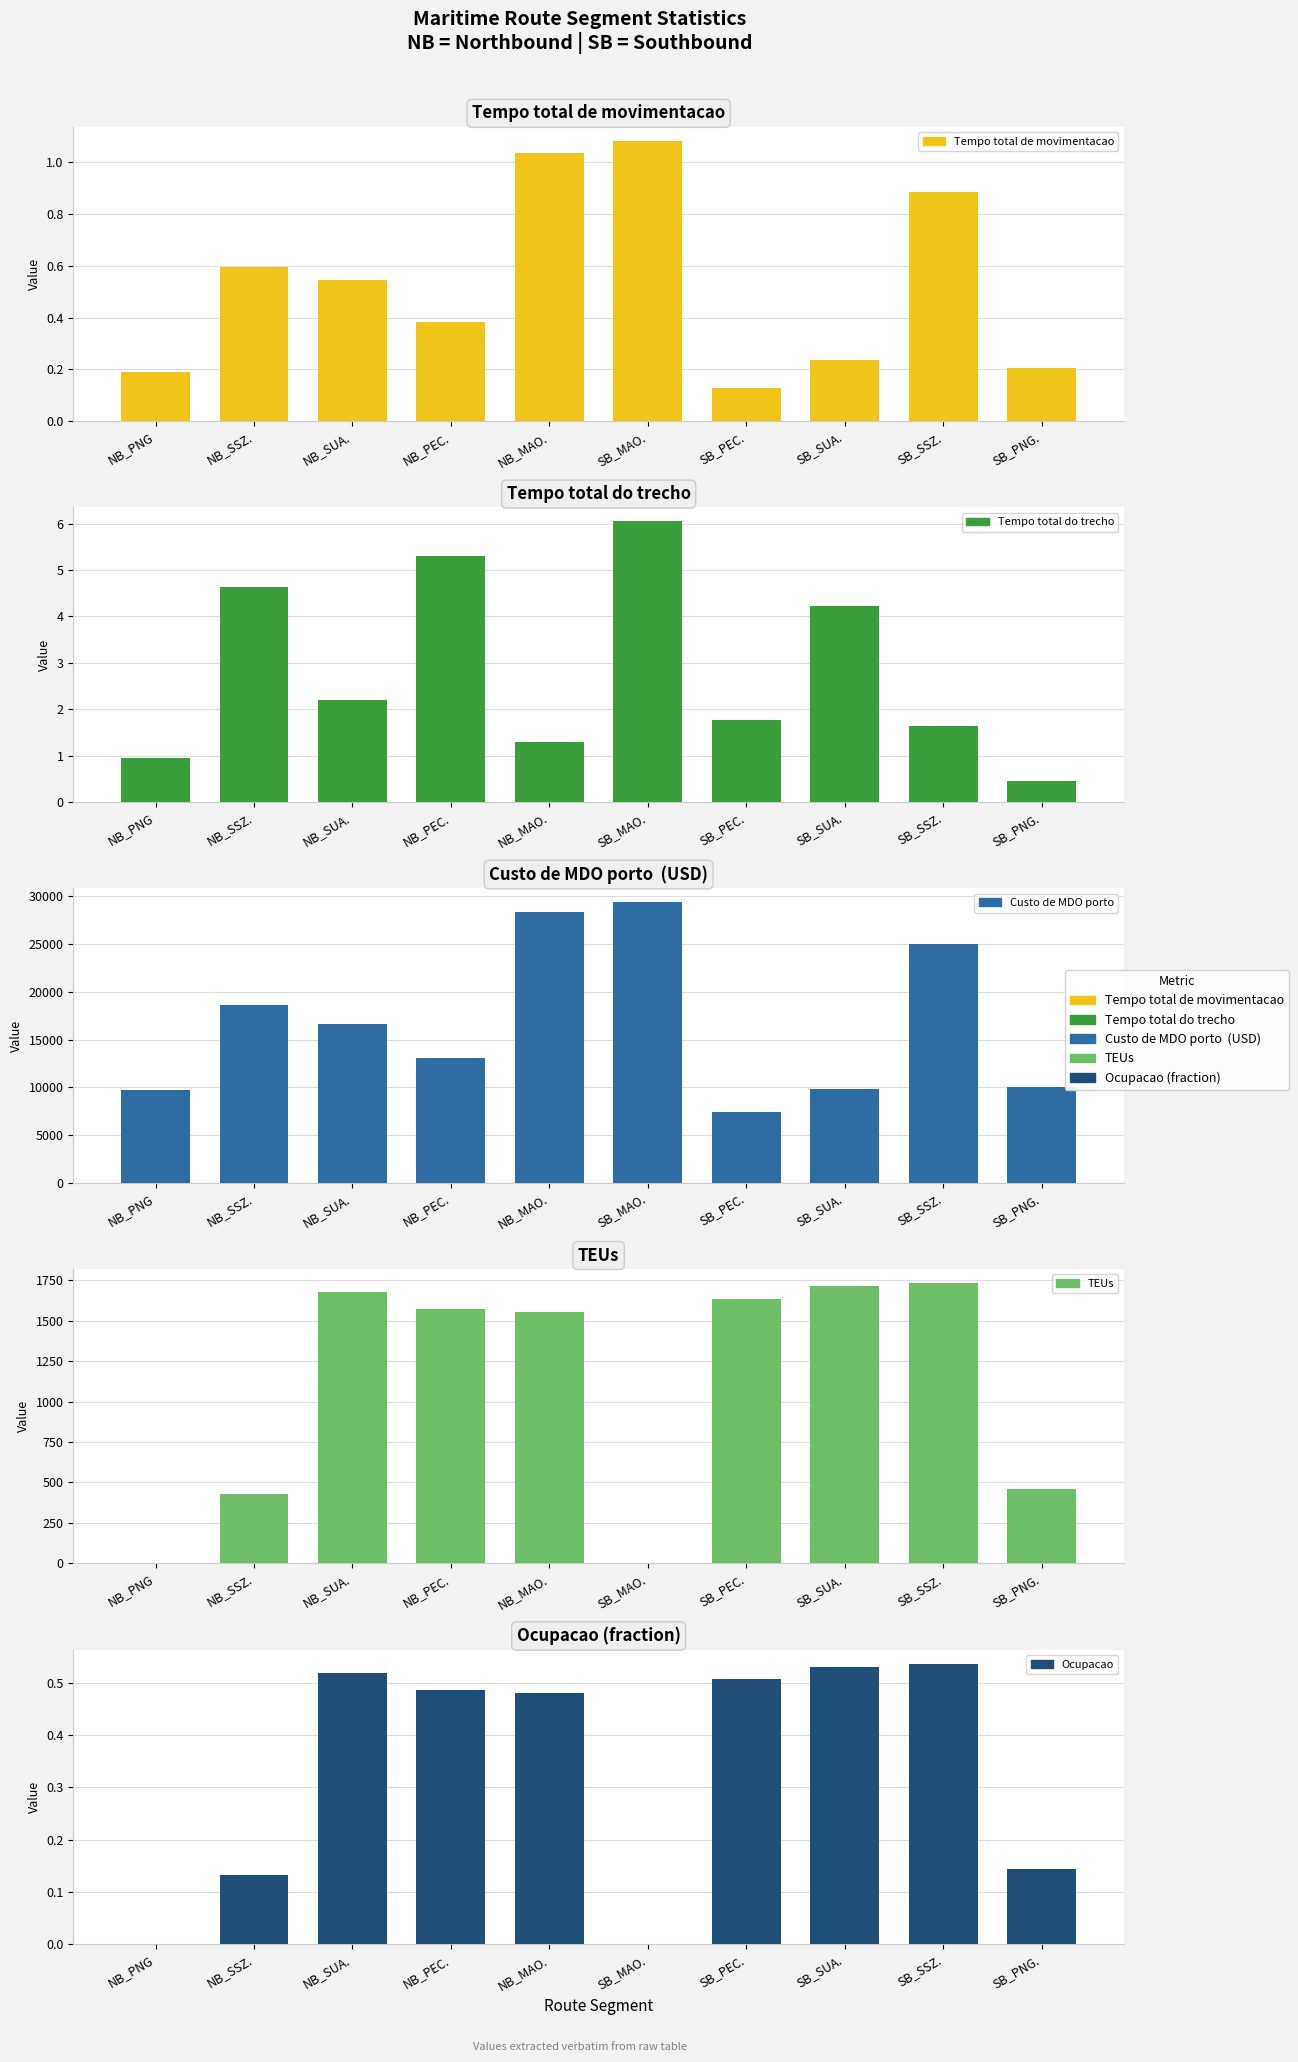

Is the value of TEUs at NB_SSZ. greater than the value of Tempo total de movimentacao at NB_SUA.?

Yes